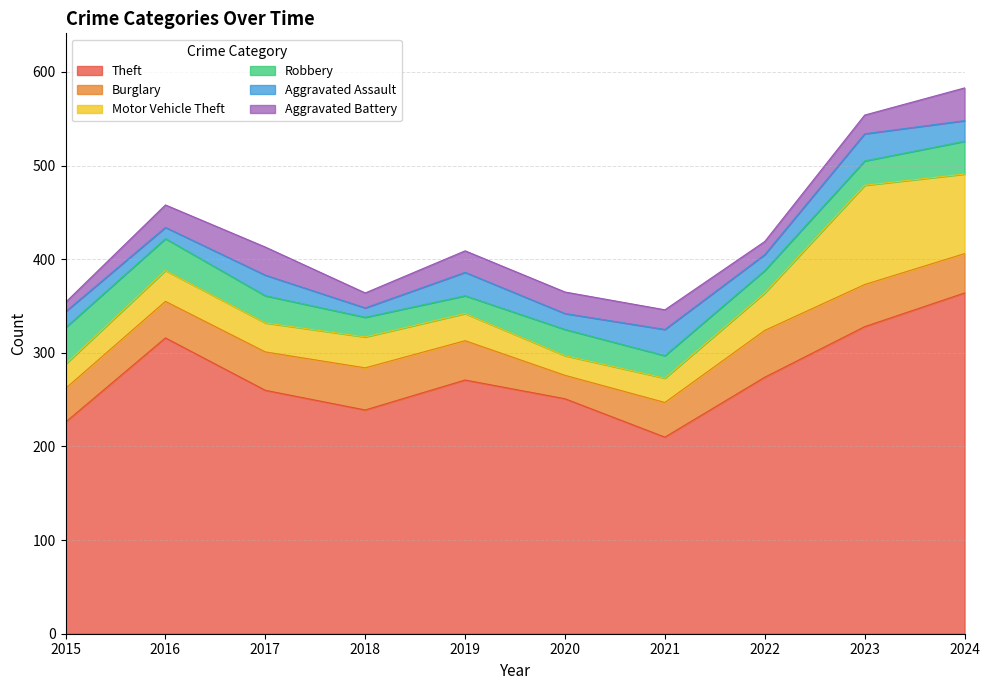

In Burglary, how many points are higher than both neighbors (excluding endpoints)?

2